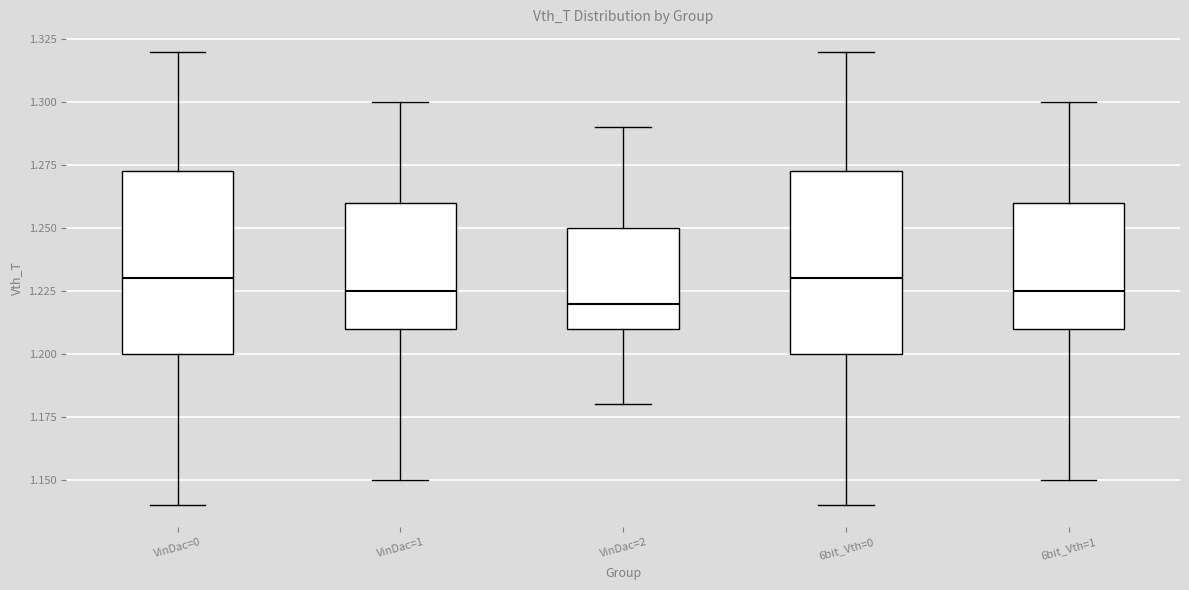

Reading left to right, transcribe this box plot: for each box, give where its median line is, the range the box spans, and where its two whiskers end, as read against the y-axis. The values are not printed on the chart, so give them approximately, as read against the axis.

VinDac=0: median 1.230, box 1.200 to 1.275, whiskers 1.140 to 1.320
VinDac=1: median 1.225, box 1.210 to 1.260, whiskers 1.150 to 1.300
VinDac=2: median 1.220, box 1.210 to 1.250, whiskers 1.180 to 1.290
6bit_Vth=0: median 1.230, box 1.200 to 1.275, whiskers 1.140 to 1.320
6bit_Vth=1: median 1.225, box 1.210 to 1.260, whiskers 1.150 to 1.300